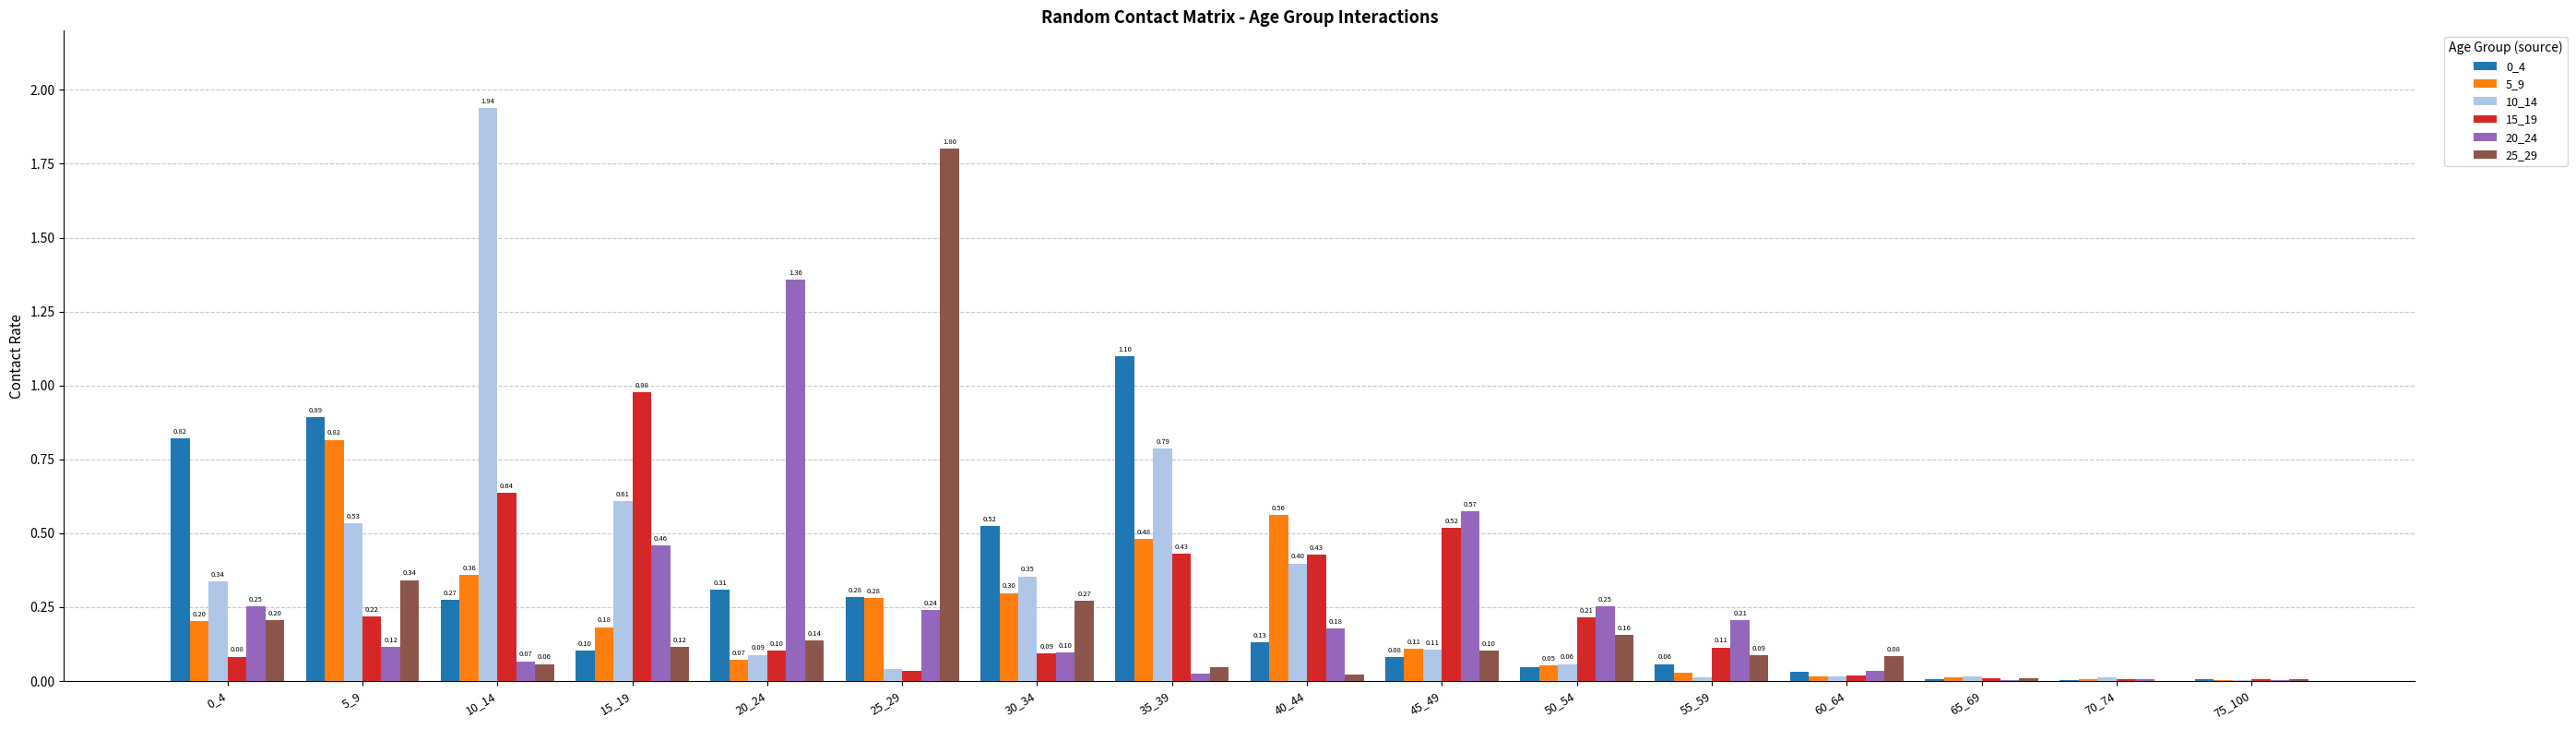

At which category is the sum across all series the highest?

10_14